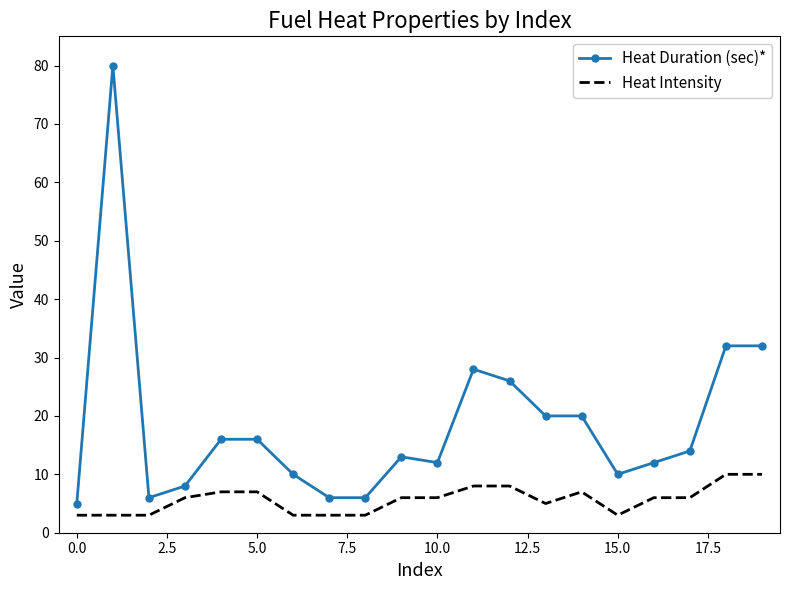

What is the maximum value for Heat Duration (sec)*?

80